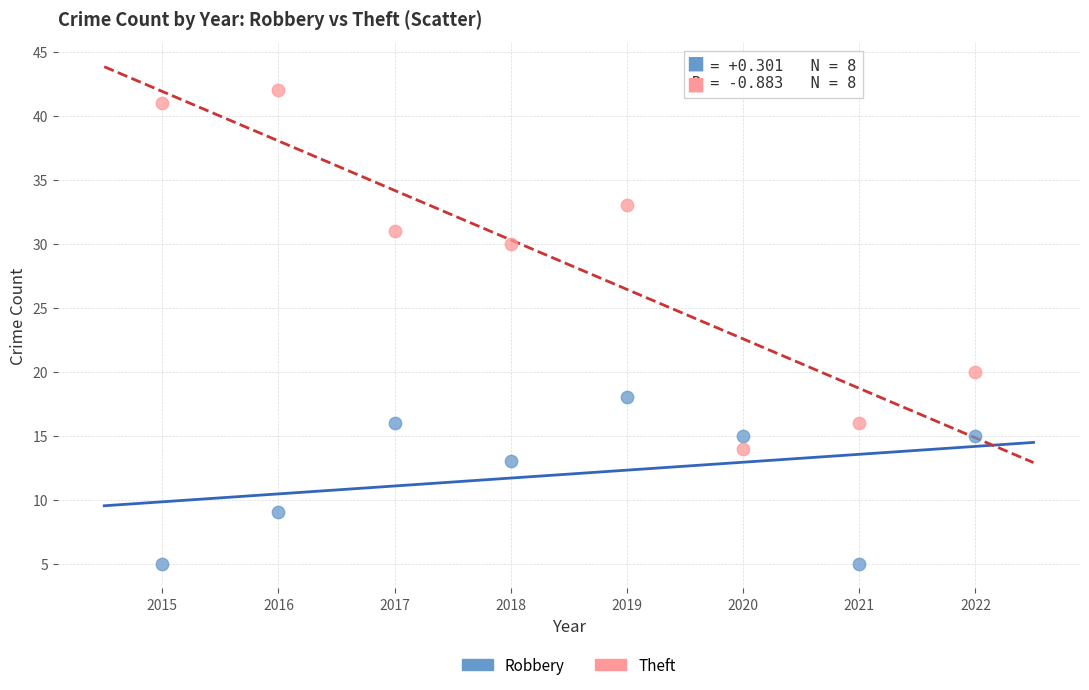

In the Theft series, what Y value is closest to 28?

30